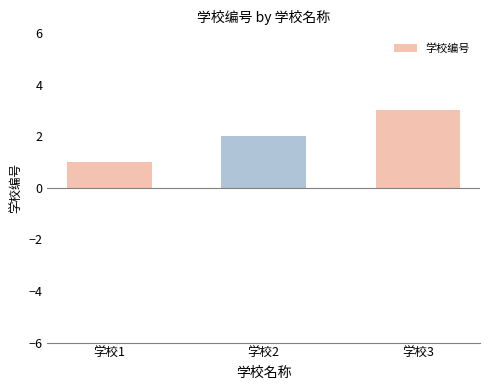

What is the value of the 3rd bar from the left?

3